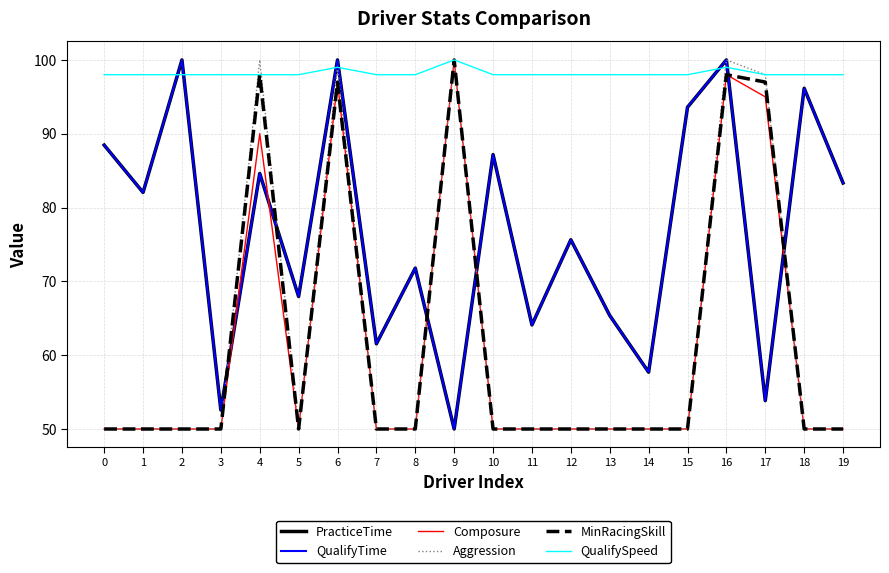

Where is the first local maximum for QualifySpeed?

6